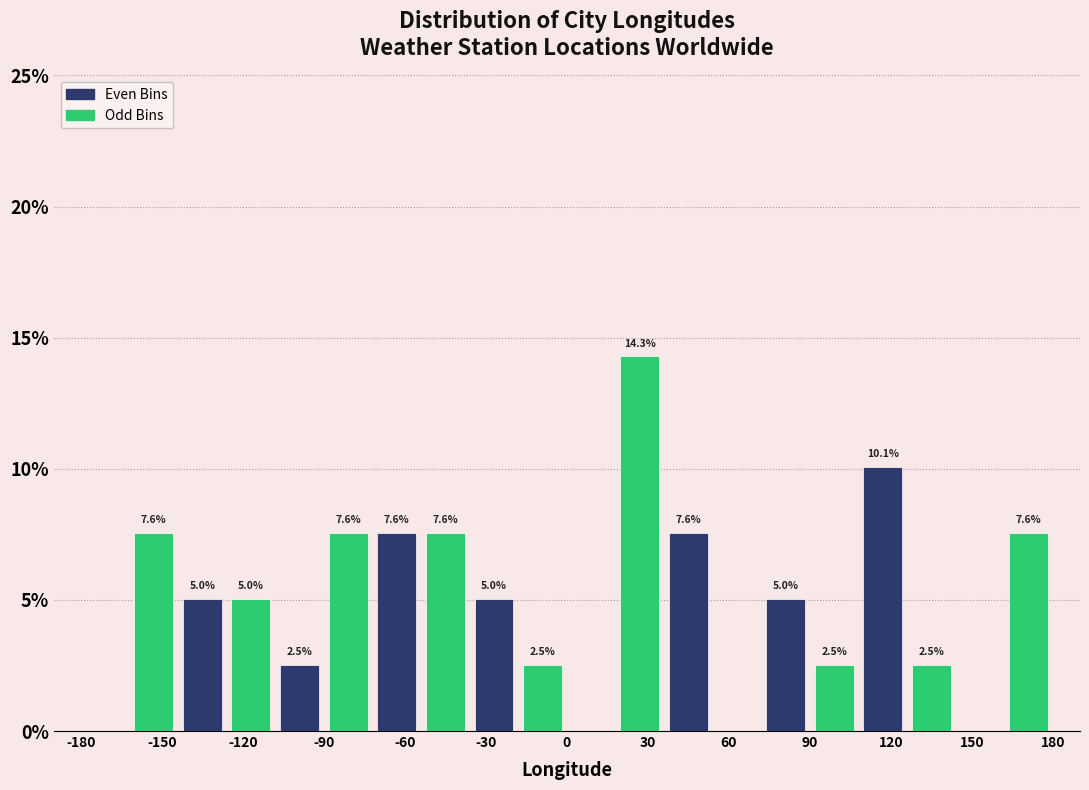

Read against the x-axis, roughly where is the centre of the tallest bar?

25